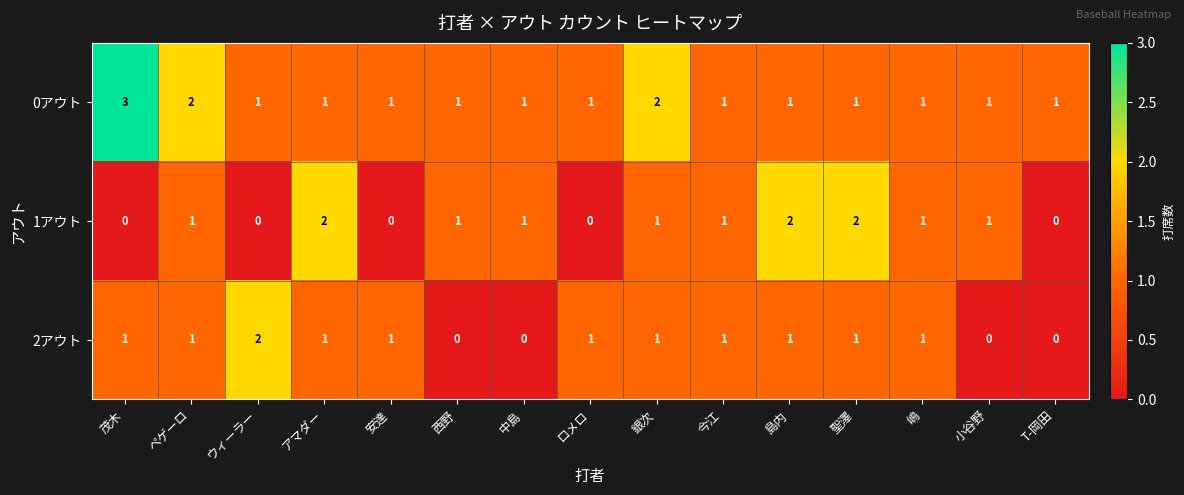

What is the greatest value displayed?

3